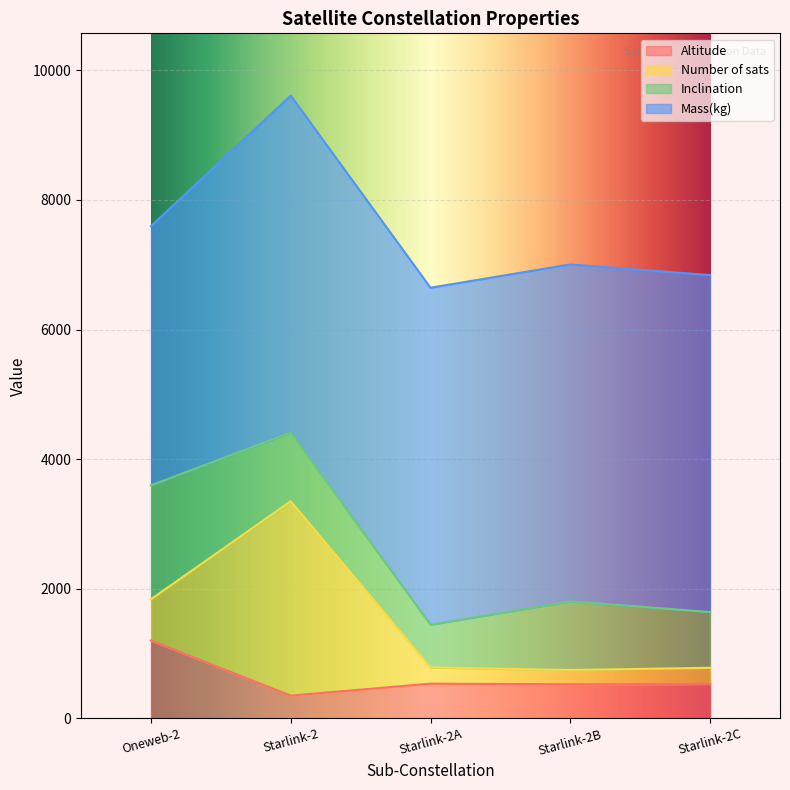

What is the minimum value for Altitude?

350.0